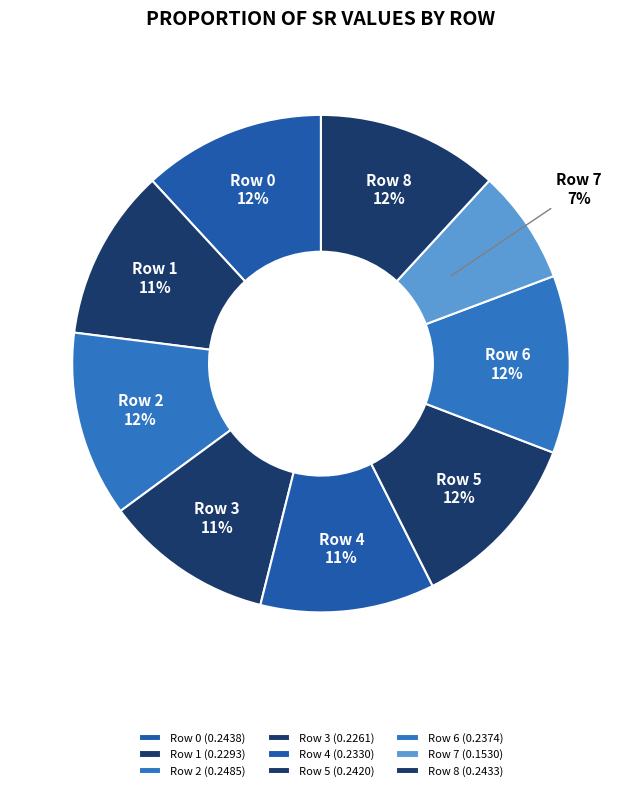

Which slice is the largest?

Row 2